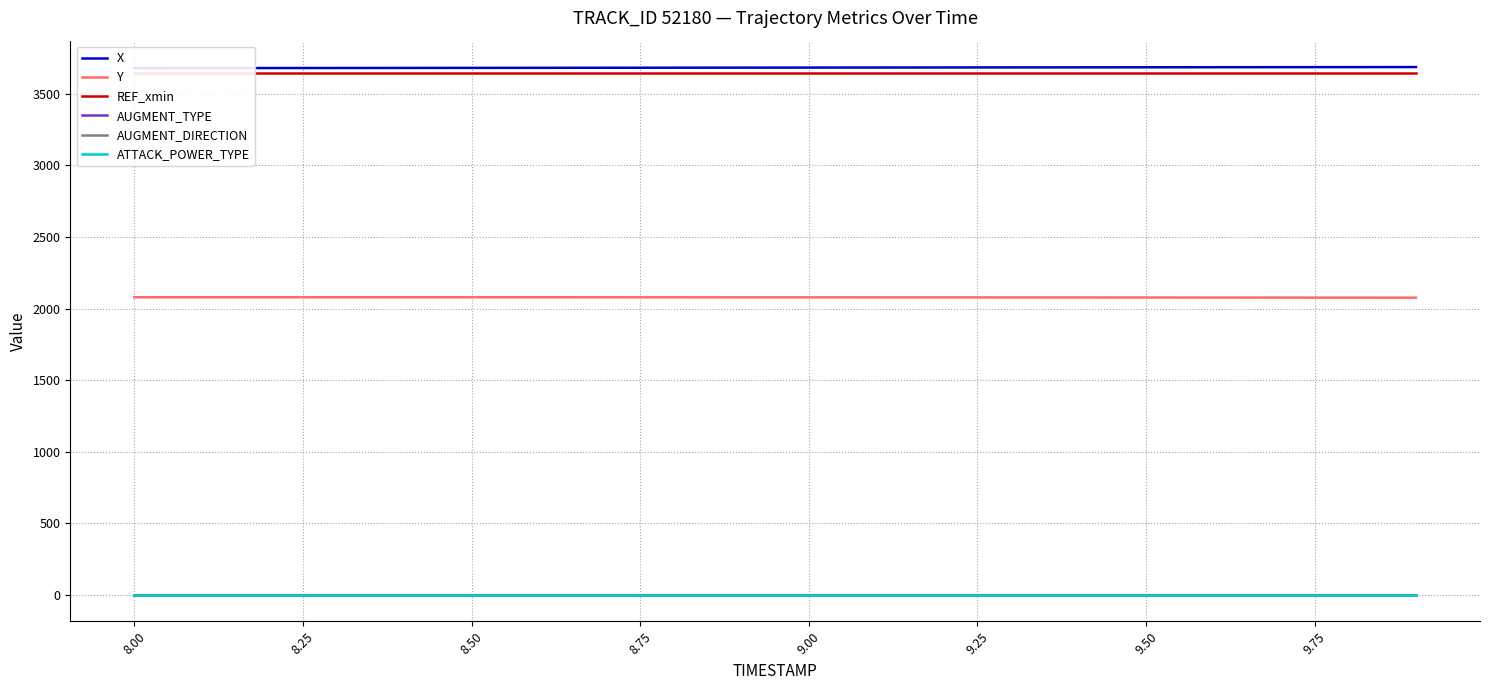

What is the sum of all AUGMENT_TYPE values?

20.0